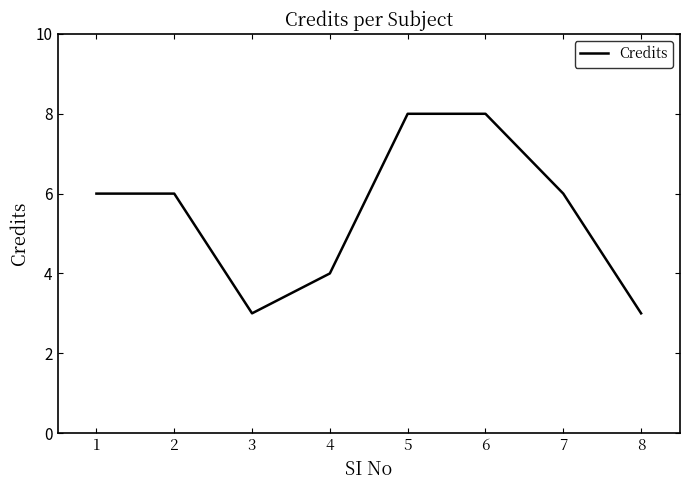

Does the chart have visible grid lines?

No